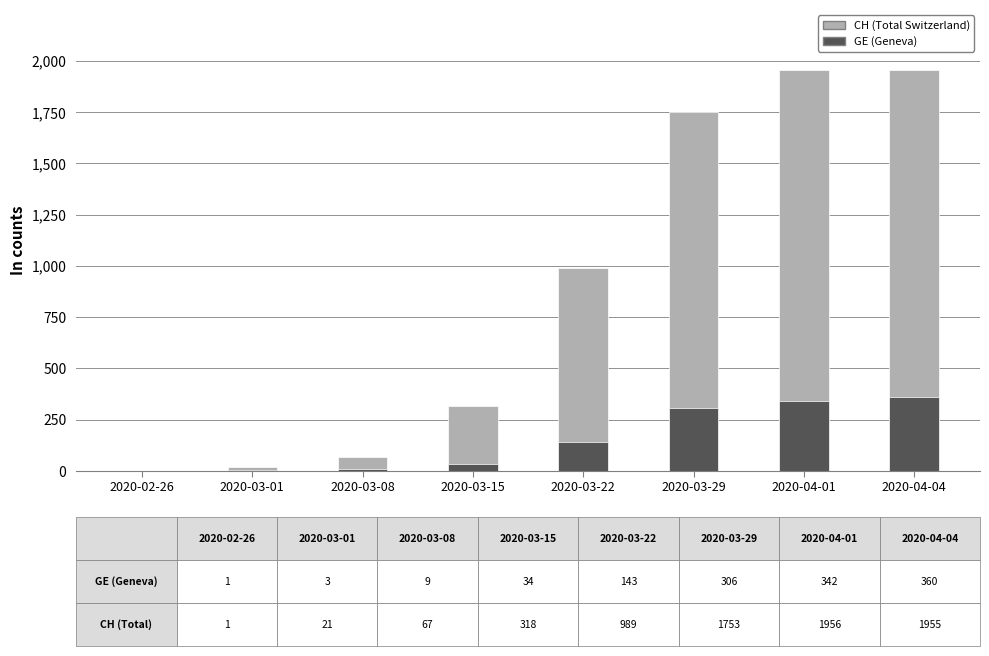

Reading left to right, transcribe all the data shown in this chart.

CH (Total Switzerland): 1	21	67	318	989	1753	1956	1955
GE (Geneva): 1	3	9	34	143	306	342	360